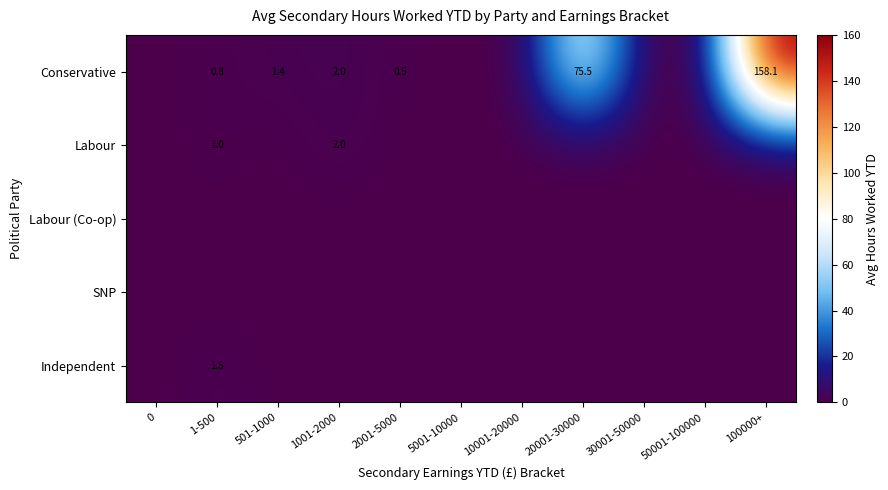

At how many categories does at least one series exceed 68?

2